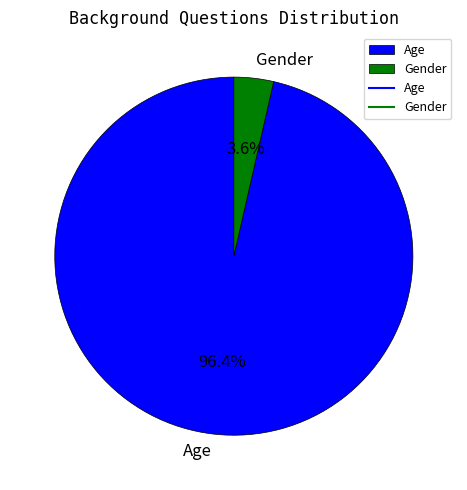

How many segments does this pie chart have?

2